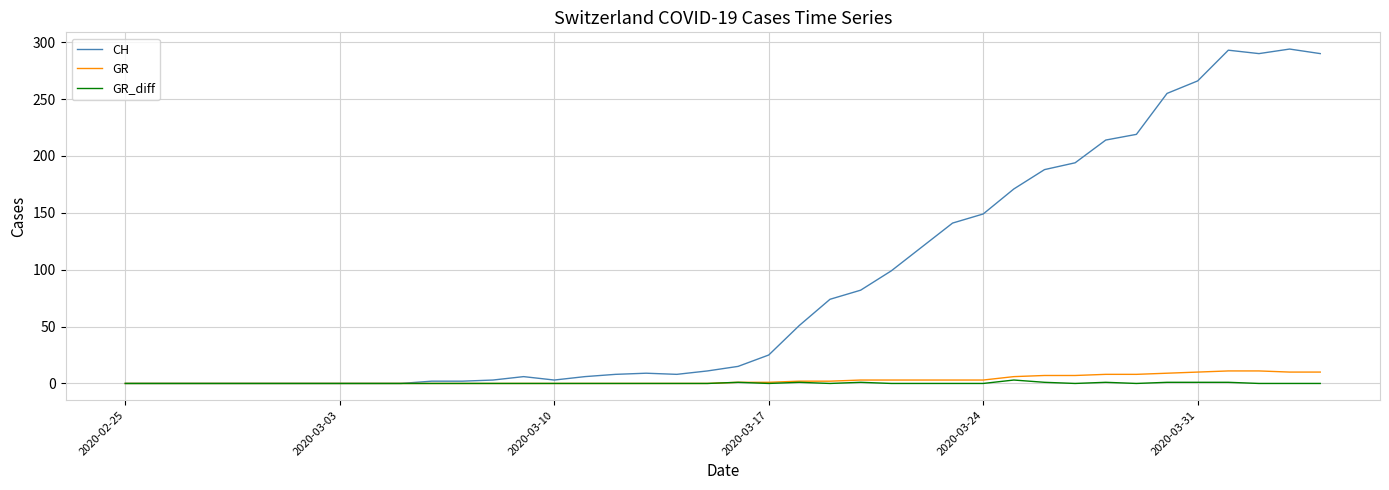

Which series has the largest range (max minus min)?

CH